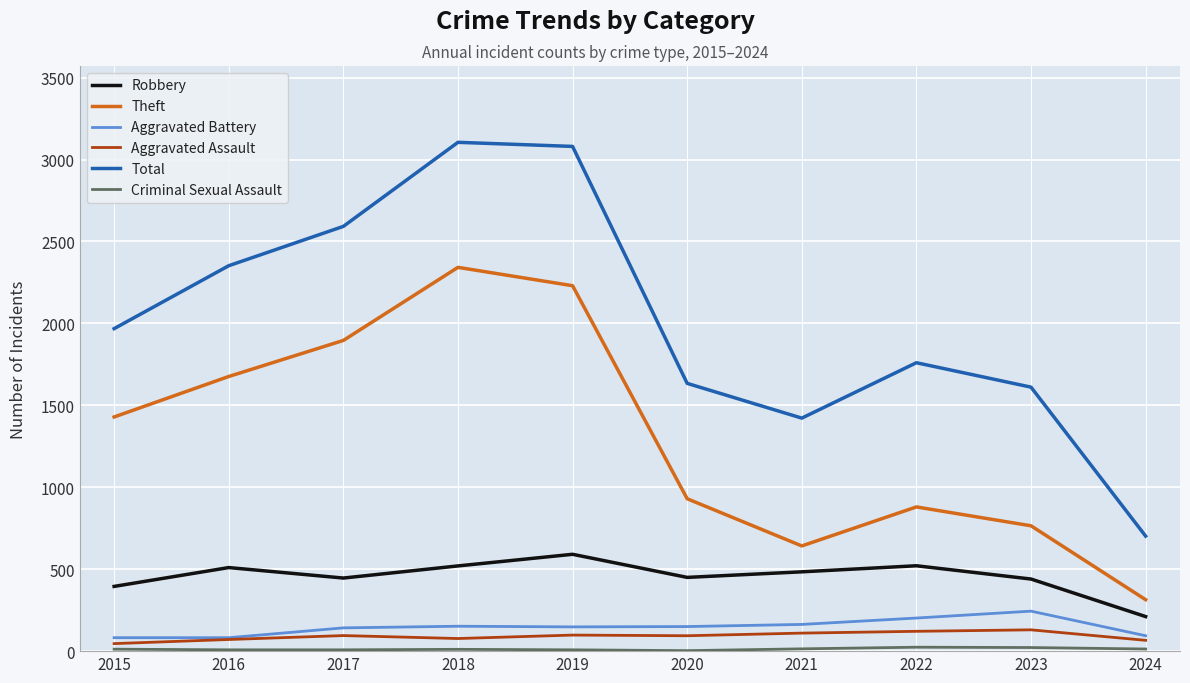

What is the sum of all Aggravated Battery values?

1459